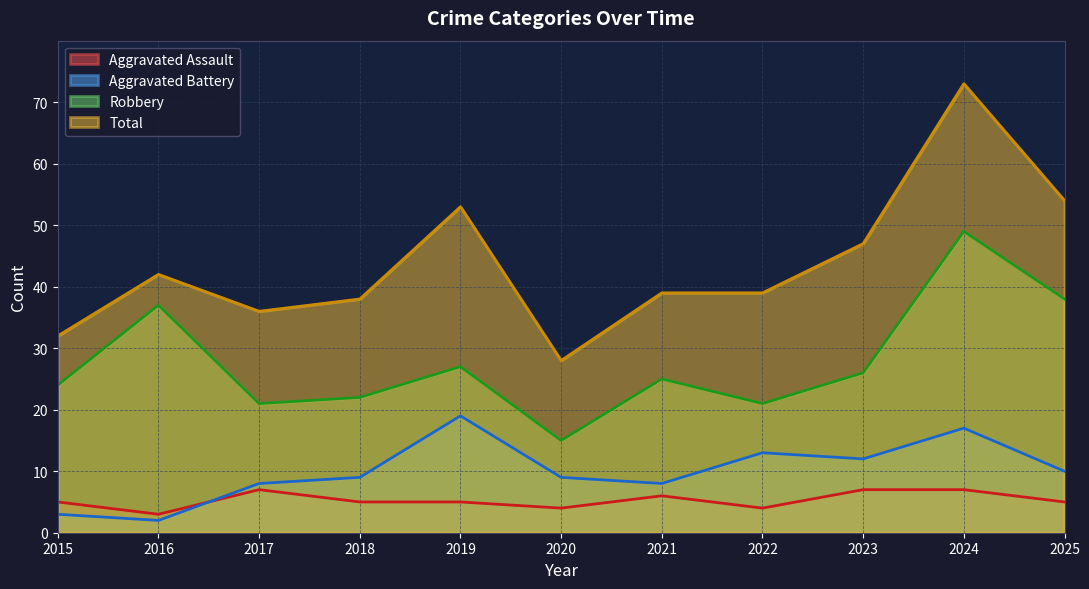

The value of Total at 2019 is 82. True or false?

False